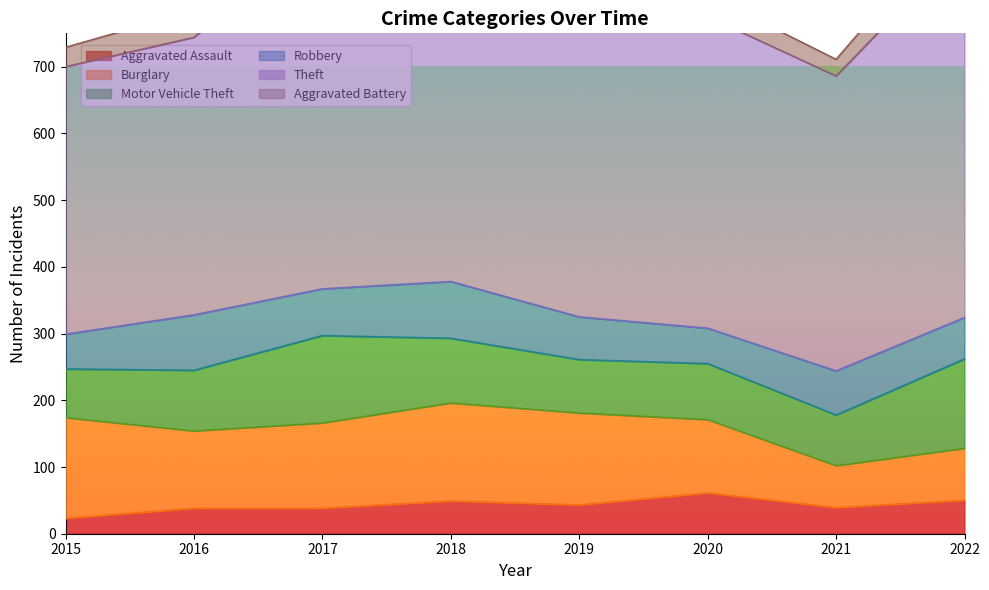

Reading left to right, transcribe all the data shown in this chart.

Aggravated Assault: 2015=23	2016=38	2017=38	2018=49	2019=43	2020=61	2021=39	2022=50
Burglary: 2015=151	2016=116	2017=128	2018=147	2019=138	2020=110	2021=63	2022=78
Motor Vehicle Theft: 2015=73	2016=91	2017=131	2018=97	2019=80	2020=84	2021=76	2022=134
Robbery: 2015=52	2016=83	2017=70	2018=85	2019=64	2020=53	2021=66	2022=62
Theft: 2015=401	2016=416	2017=539	2018=533	2019=579	2020=467	2021=442	2022=561
Aggravated Battery: 2015=29	2016=40	2017=28	2018=37	2019=34	2020=32	2021=25	2022=49